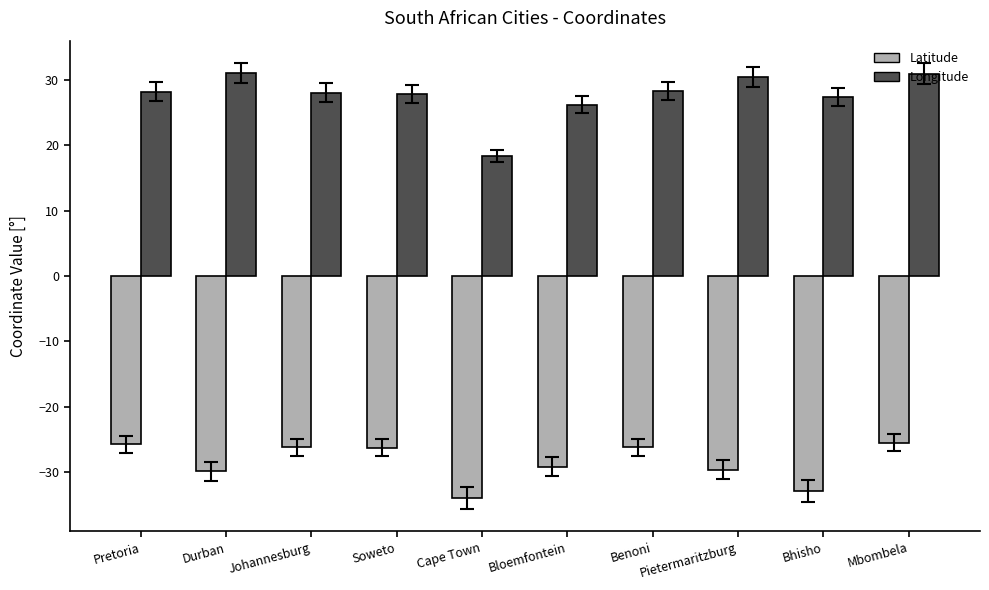

What is the value of the Longitude bar at the 10th from the left?

31.0